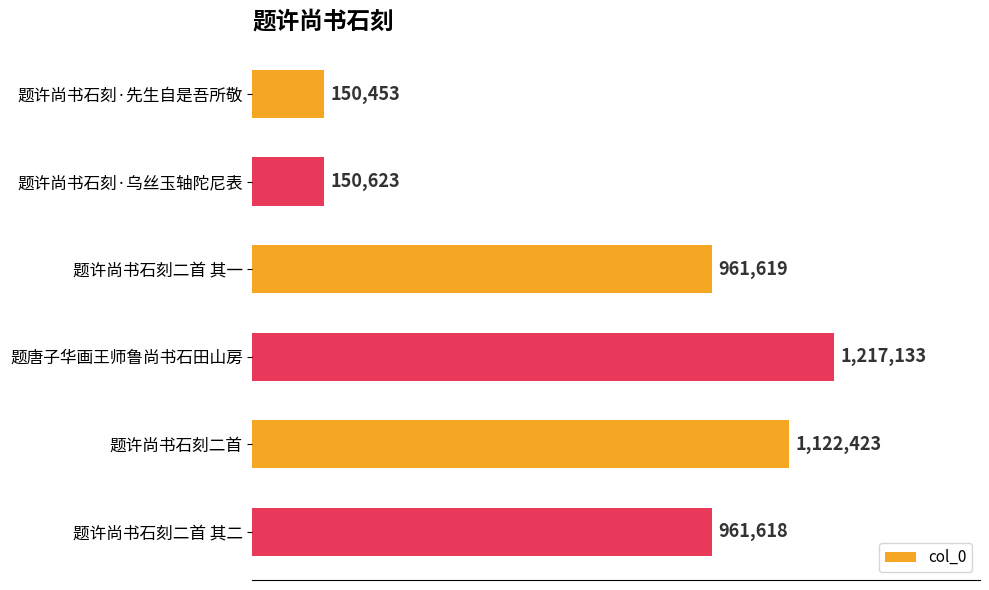

How many values exceed 961619?

2